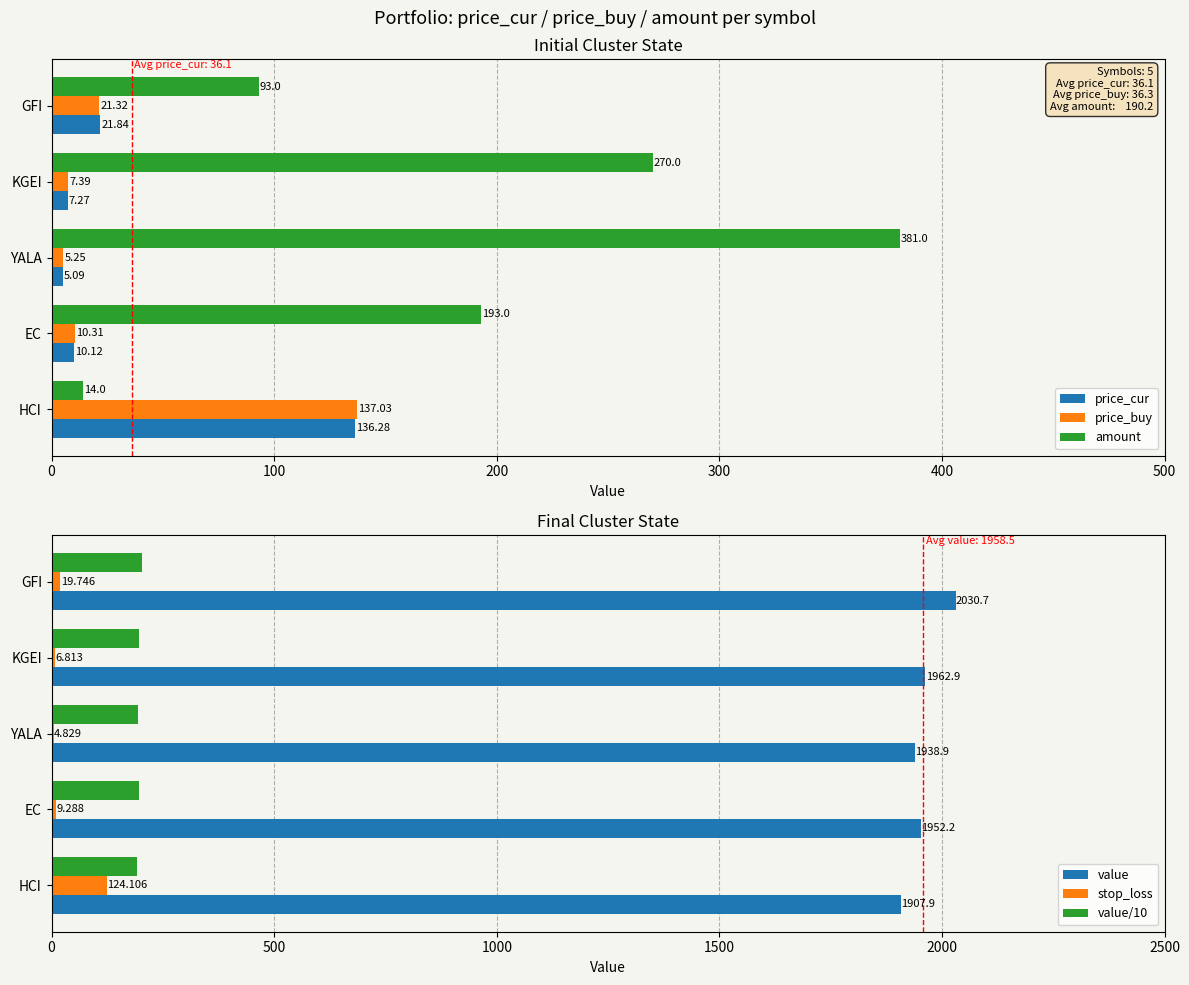

Reading left to right, list all the values displayed in this chart.

price_cur: 136.3	10.1	5.1	7.3	21.8
price_buy: 137.0	10.3	5.2	7.4	21.3
amount: 14.0	193.0	381.0	270.0	93.0
value: 1907.9	1952.2	1938.9	1962.9	2030.7
stop_loss: 124.1	9.3	4.8	6.8	19.7
value/10: 190.8	195.2	193.9	196.3	203.1